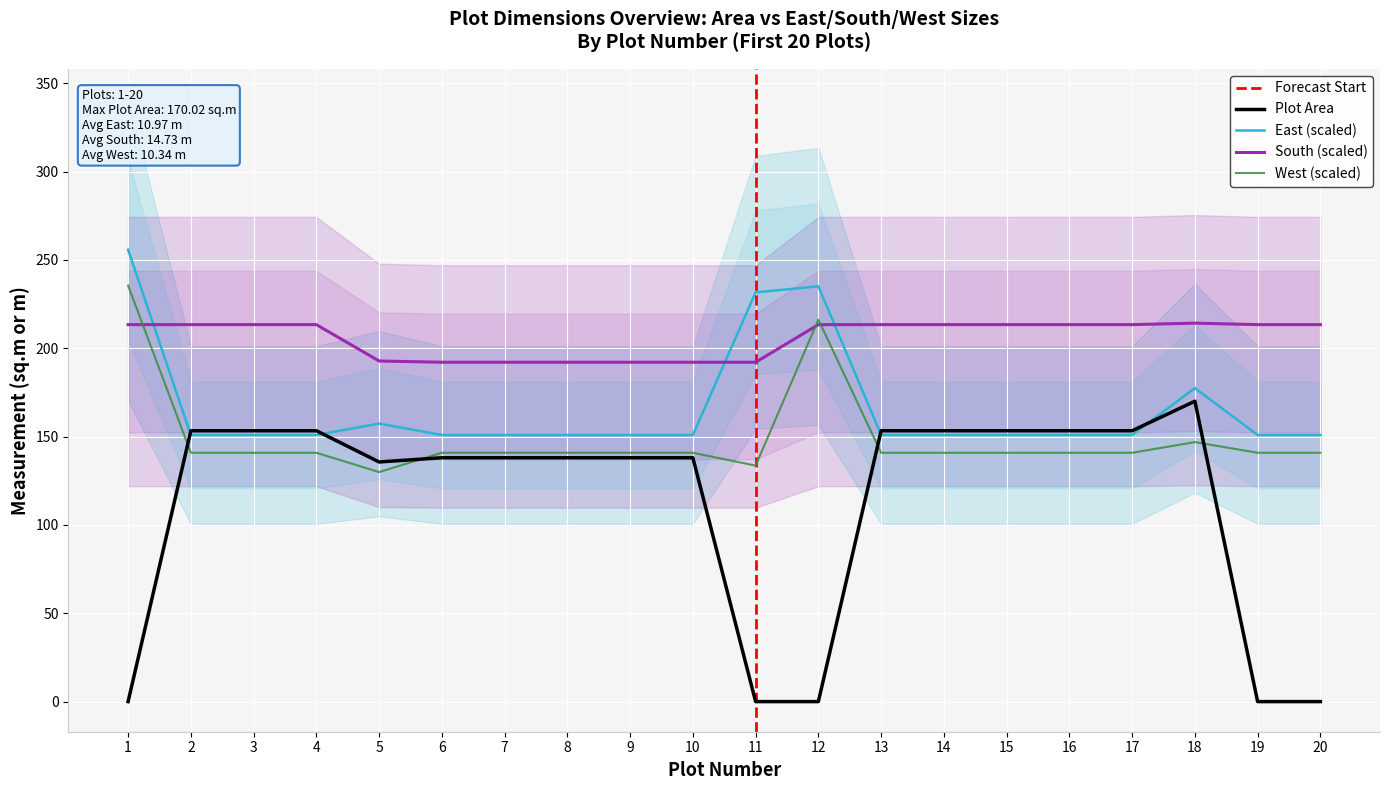

Rank the series at 2 from lowest to highest value.

West, East, Plot Area, South